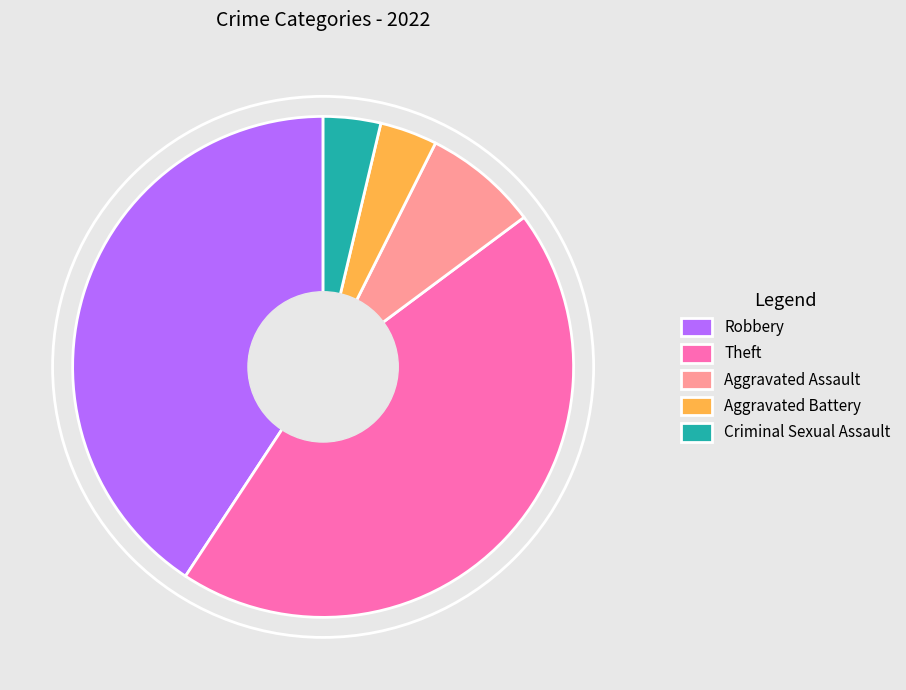

What is the largest slice in the pie chart?

Theft